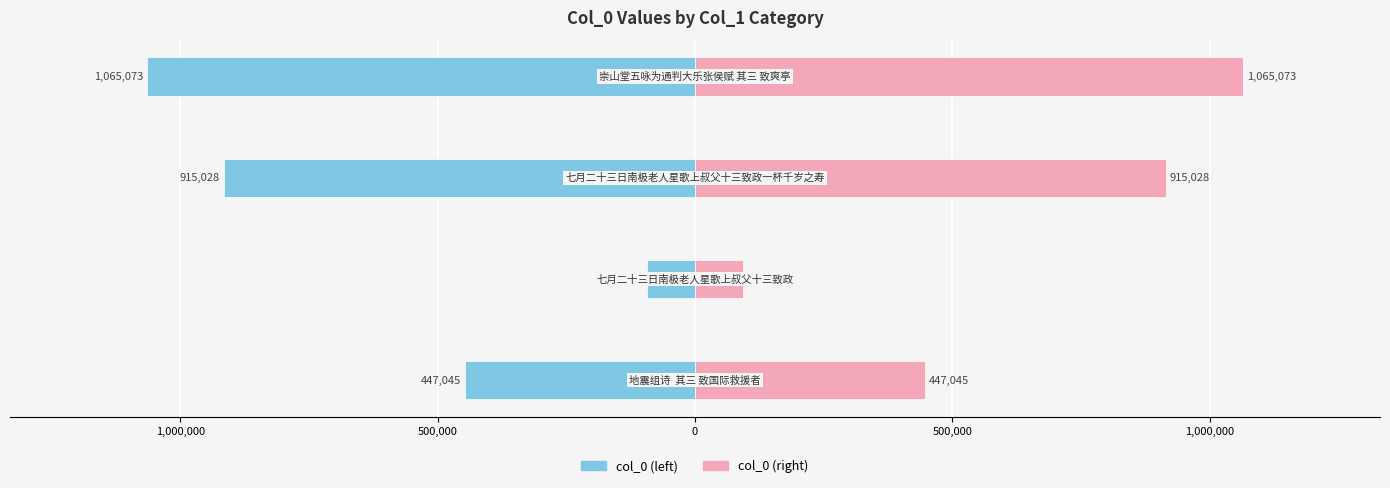

What are all the series names shown in the legend?

col_0 (left), col_0 (right)